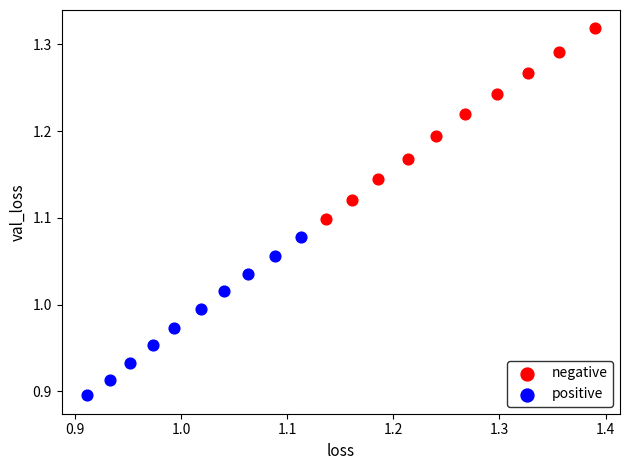

Which series reaches the minimum Y coordinate?

positive